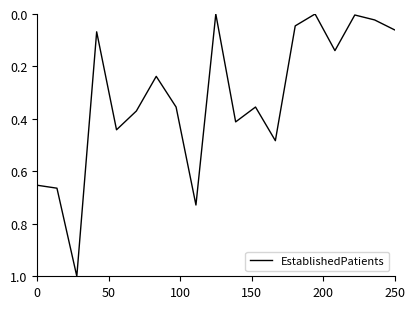

What is the difference between the maximum and minimum values?

1.0